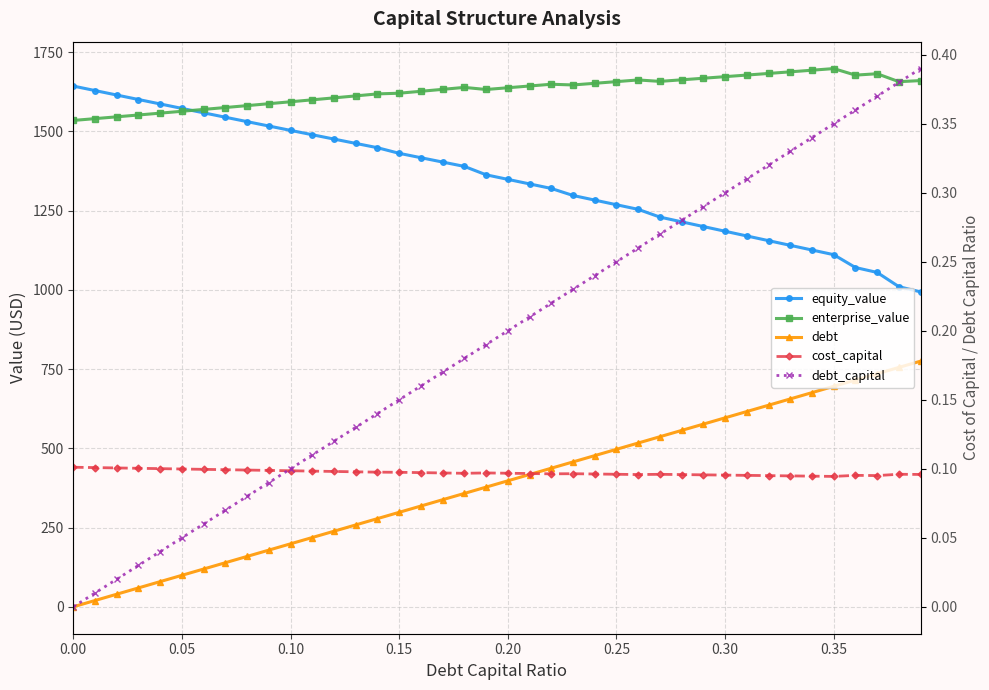

Reading left to right, what are all the values shown in this chart?

equity_value: 1643.2	1629.0	1614.9	1600.8	1586.7	1572.7	1558.7	1544.8	1530.9	1517.1	1503.3	1489.6	1475.9	1462.3	1448.7	1430.9	1417.1	1403.4	1389.7	1363.2	1348.8	1334.4	1320.1	1298.0	1283.3	1268.7	1254.2	1229.7	1214.8	1199.9	1185.0	1170.2	1155.4	1140.6	1125.9	1111.1	1070.6	1055.1	1010.1	993.7
enterprise_value: 1534.7	1540.4	1546.1	1551.9	1557.7	1563.6	1569.5	1575.4	1581.5	1587.5	1593.6	1599.7	1605.9	1612.2	1618.4	1620.6	1626.7	1632.8	1638.9	1632.3	1637.8	1643.3	1648.9	1646.6	1651.9	1657.1	1662.5	1657.9	1662.9	1667.8	1672.9	1677.9	1683.0	1688.1	1693.2	1698.3	1677.7	1682.0	1656.9	1660.4
debt: 0.0	19.9	39.8	59.6	79.5	99.4	119.3	139.1	159.0	178.9	198.8	218.6	238.5	258.4	278.3	298.2	318.0	337.9	357.8	377.7	397.5	417.4	437.3	457.2	477.0	496.9	516.8	536.7	556.6	576.4	596.3	616.2	636.1	655.9	675.8	695.7	715.6	735.4	755.3	775.2
cost_capital: 0.1	0.1	0.1	0.1	0.1	0.1	0.1	0.1	0.1	0.1	0.1	0.1	0.1	0.1	0.1	0.1	0.1	0.1	0.1	0.1	0.1	0.1	0.1	0.1	0.1	0.1	0.1	0.1	0.1	0.1	0.1	0.1	0.1	0.1	0.1	0.1	0.1	0.1	0.1	0.1
debt_capital: 0.0	0.0	0.0	0.0	0.0	0.1	0.1	0.1	0.1	0.1	0.1	0.1	0.1	0.1	0.1	0.1	0.2	0.2	0.2	0.2	0.2	0.2	0.2	0.2	0.2	0.2	0.3	0.3	0.3	0.3	0.3	0.3	0.3	0.3	0.3	0.3	0.4	0.4	0.4	0.4